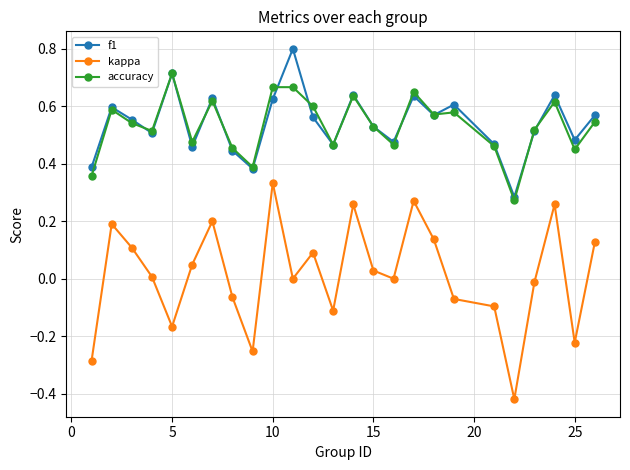

How many distinct data groups are displayed?

3